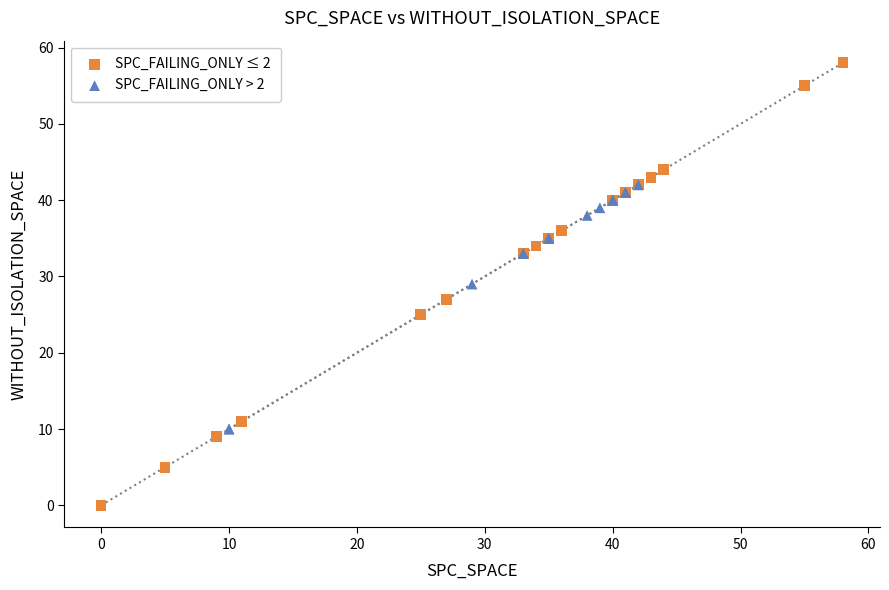

What are all the series names shown in the legend?

SPC_FAILING_ONLY ≤ 2, SPC_FAILING_ONLY > 2